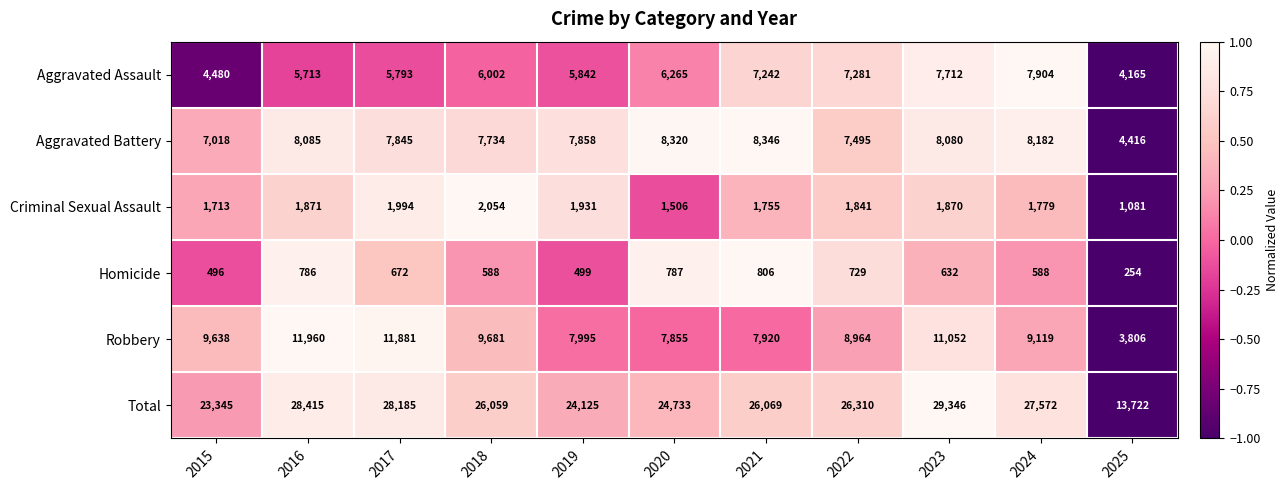

Read the Aggravated Battery value at 2018.

7734